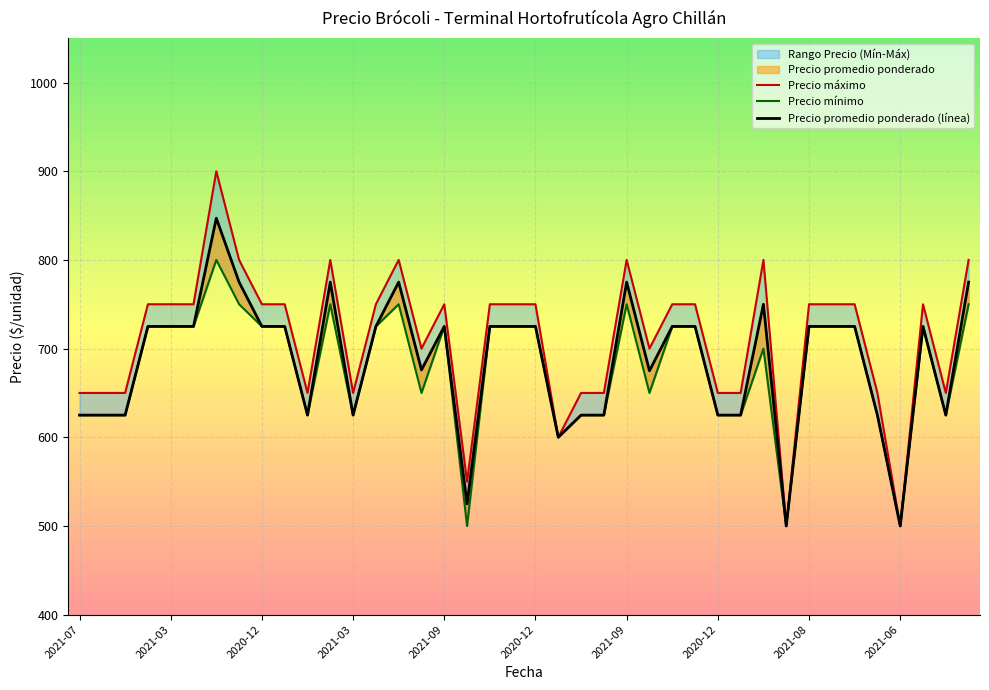

What value does the Precio promedio ponderado (línea) series have at 2020-12, to the nearest 50?

700